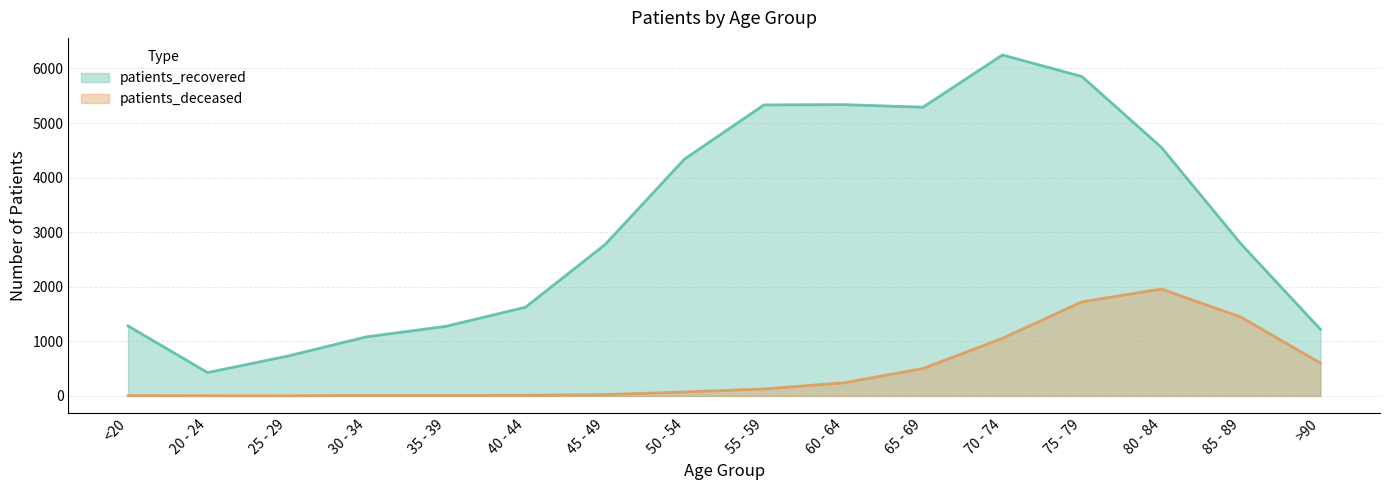

Does the chart have visible grid lines?

Yes